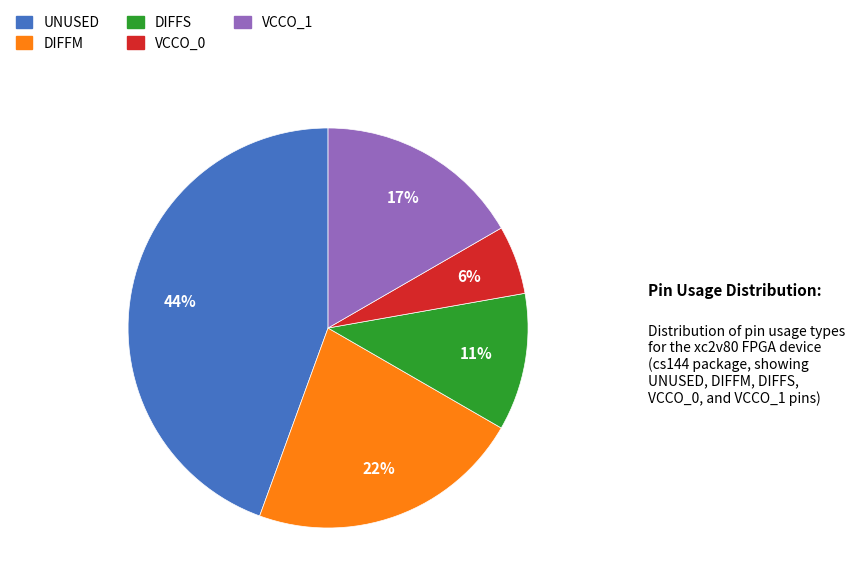

To the nearest percent, what portion does VCCO_0 represent?

6%